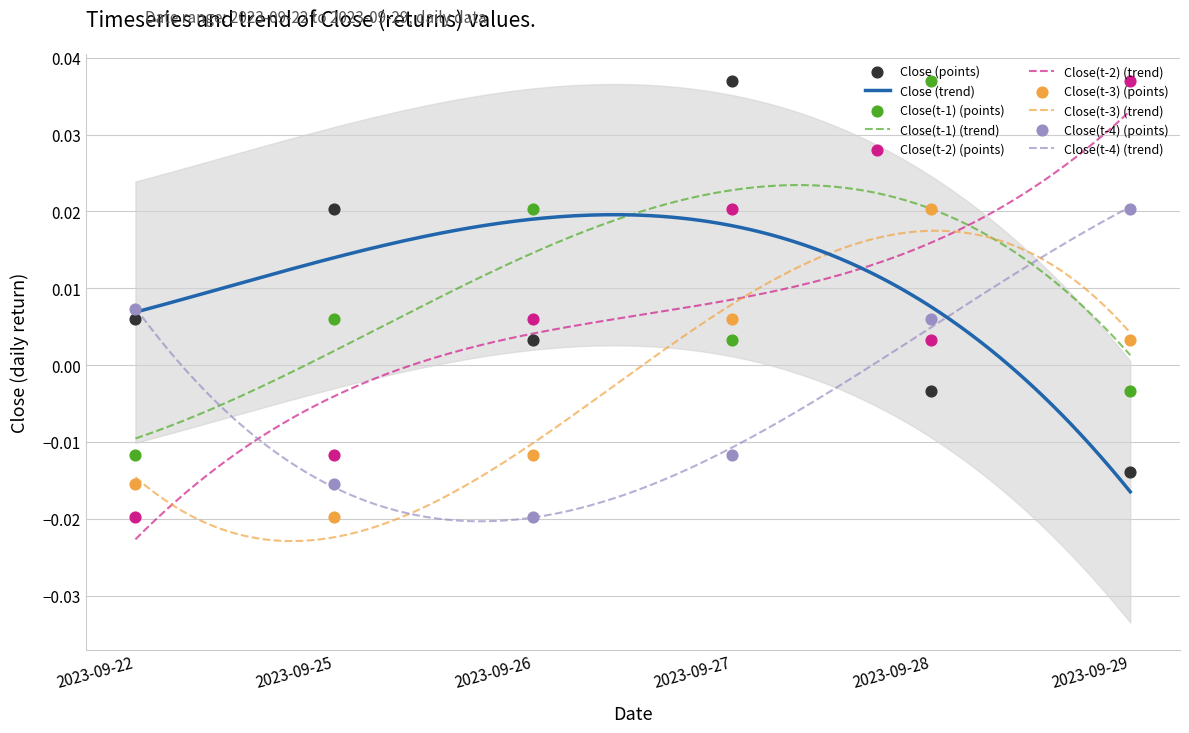

What are all the series names shown in the legend?

Close, Close(t-1), Close(t-2), Close(t-3), Close(t-4)